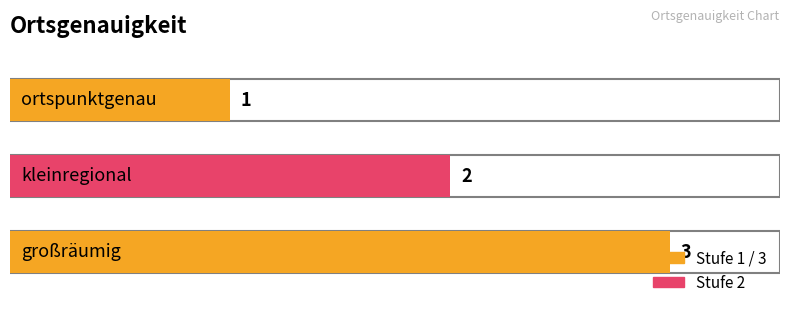

What is the average value?

2